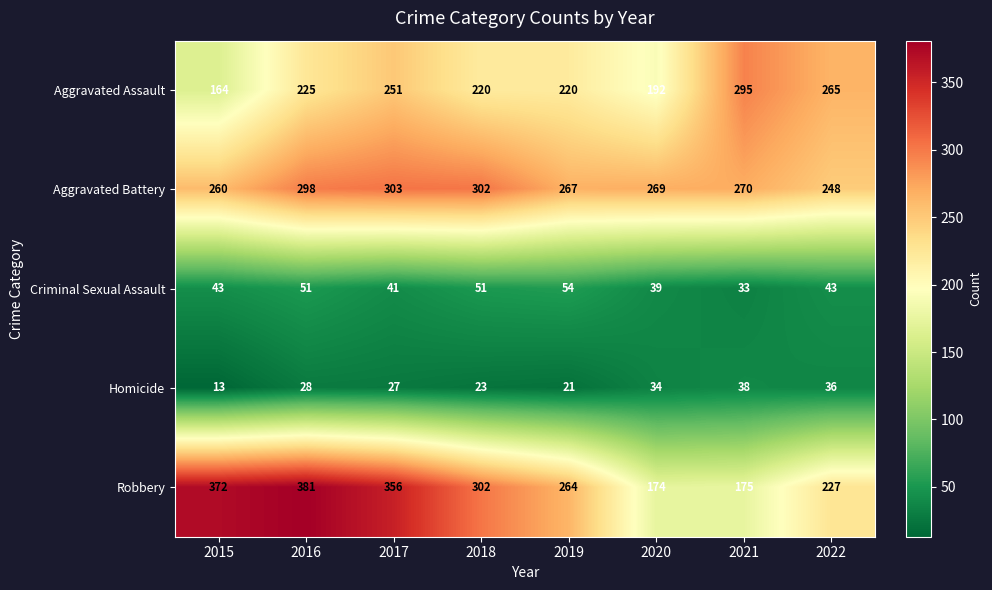

The value of Aggravated Assault at 2016 is 225. True or false?

True